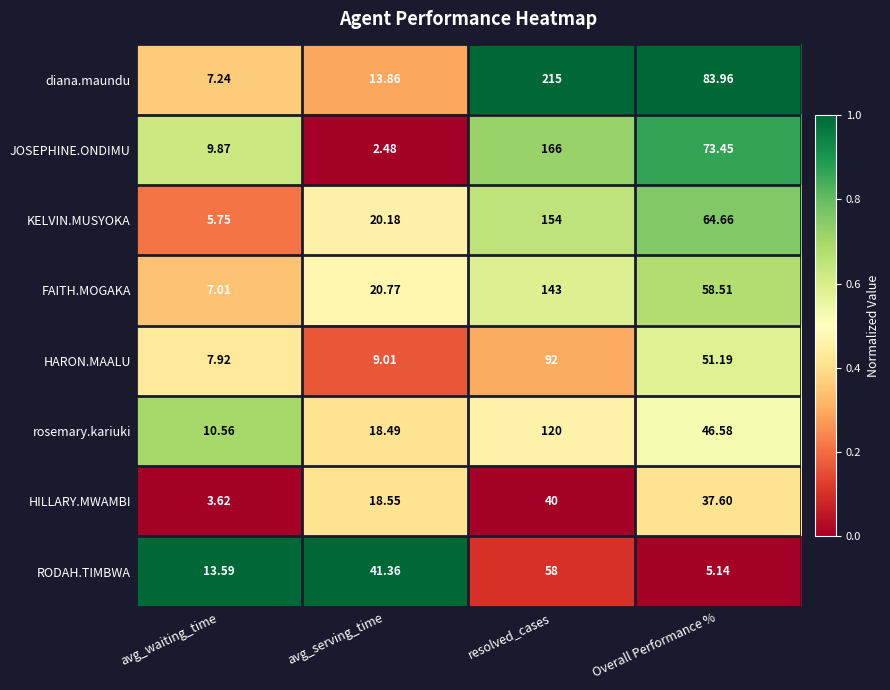

Between avg_serving_time and Overall Performance %, which series saw the biggest shift?

JOSEPHINE.ONDIMU